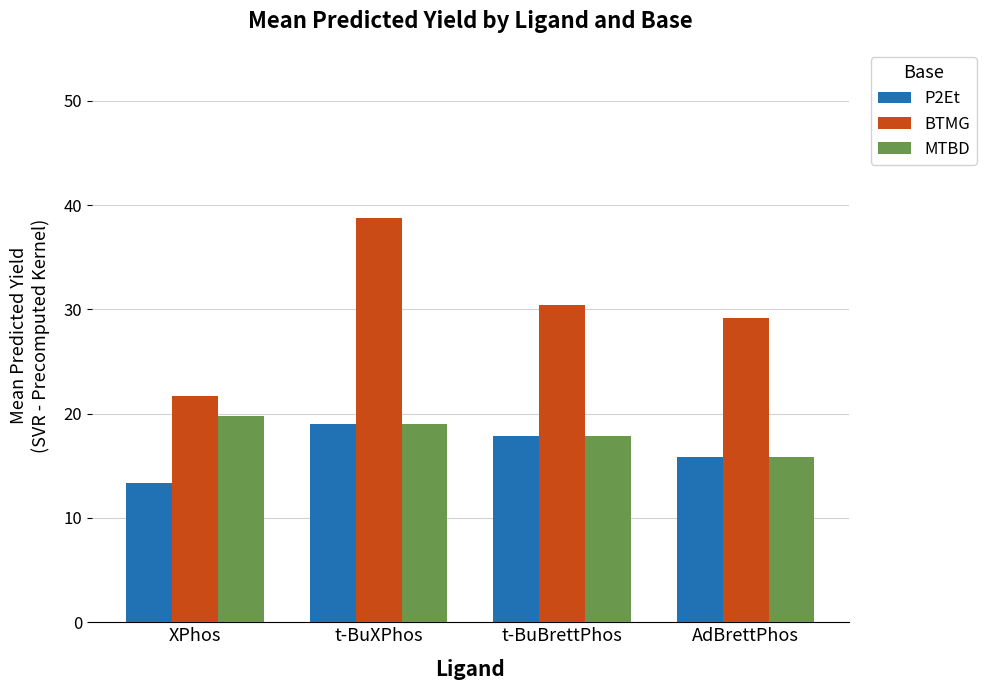

Reading left to right, list all the values displayed in this chart.

P2Et: 13.4	19.0	17.8	15.8
BTMG: 21.7	38.7	30.4	29.2
MTBD: 19.8	19.0	17.8	15.8